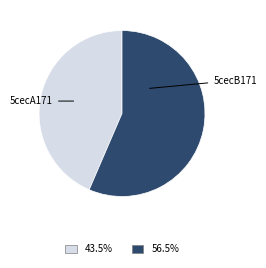

Combined, do 5cecB171 and 5cecA171 account for over 50%?

Yes